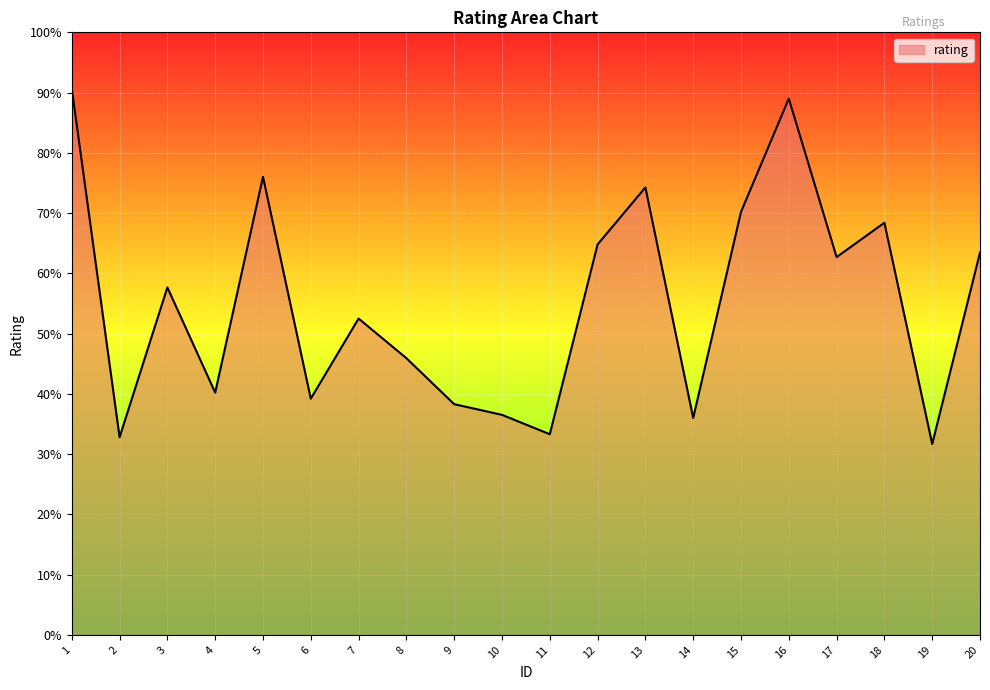

How many interior local valleys (lower than both neighbors) does the data have?

7